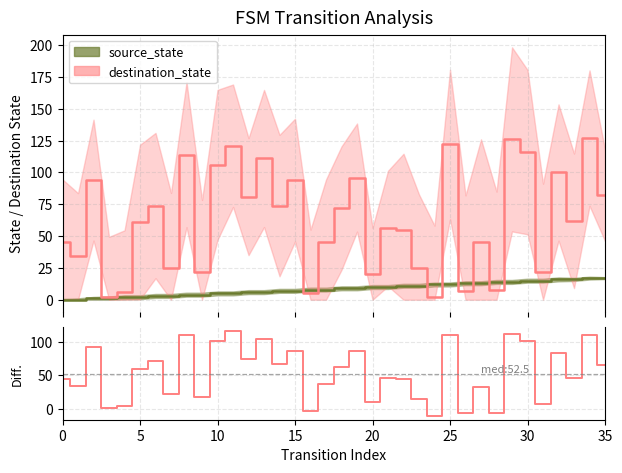

What is the highest value of the destination_state series?

127